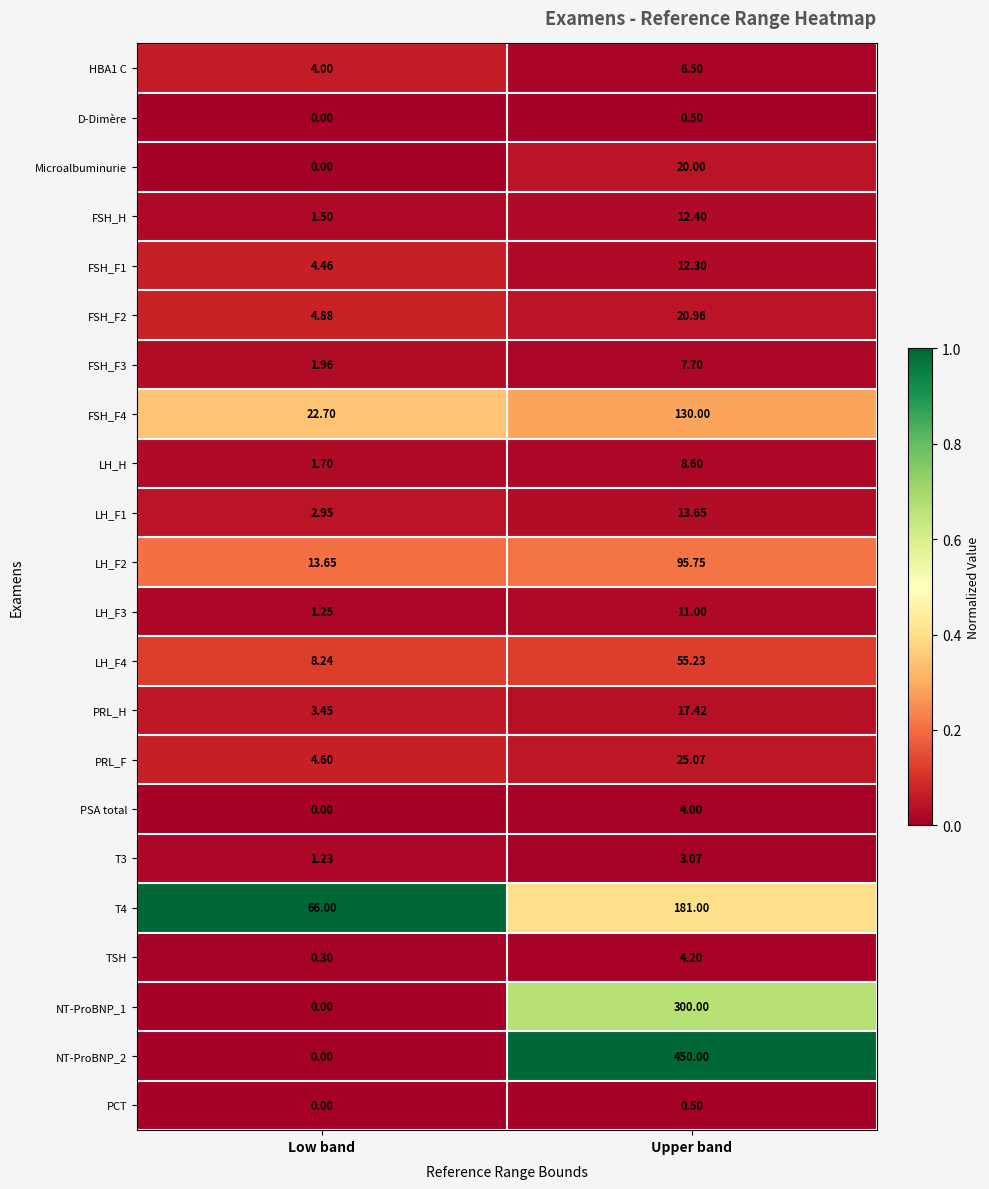

Which series has the largest range (max minus min)?

NT-ProBNP_2